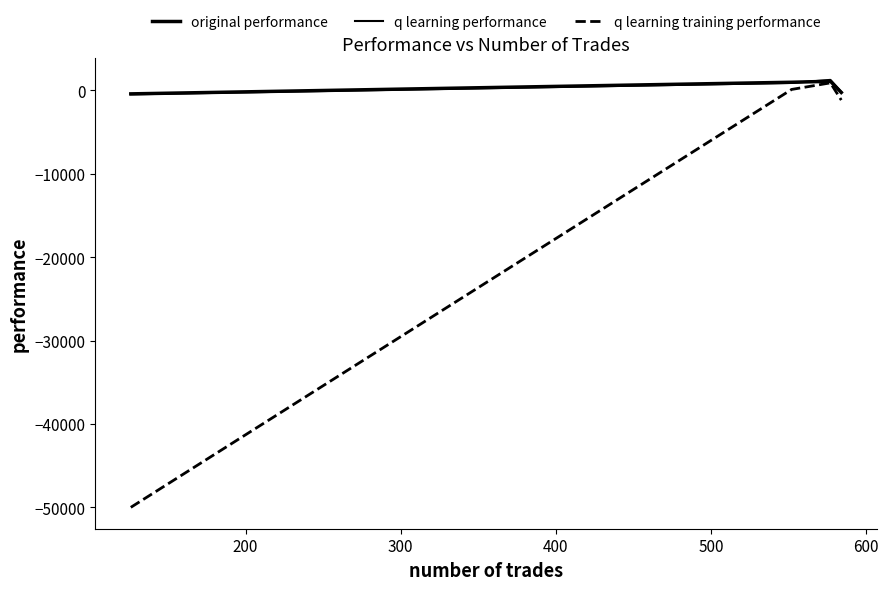

Does the chart have visible grid lines?

No